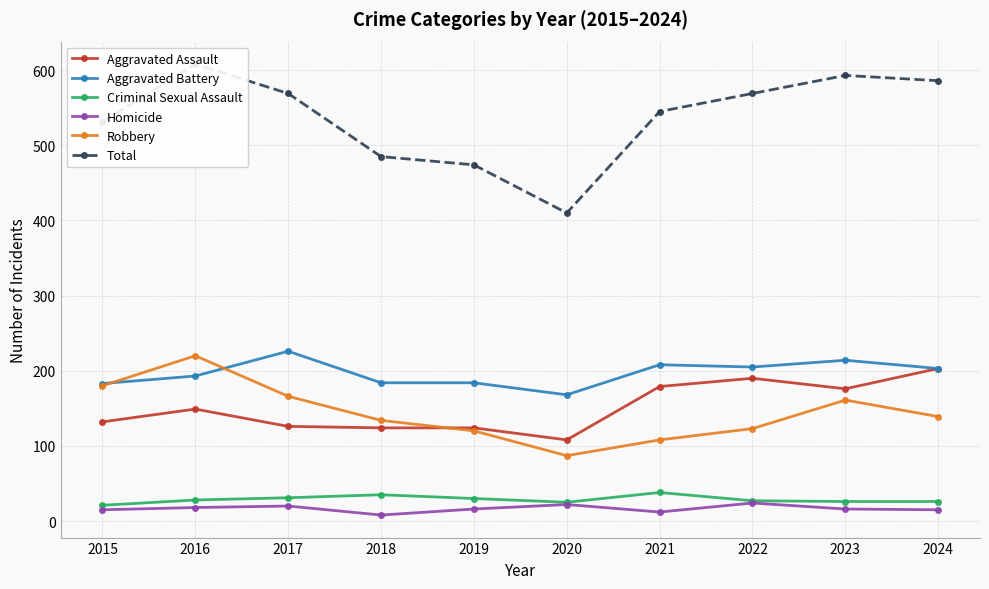

How many lines are shown in the chart?

6